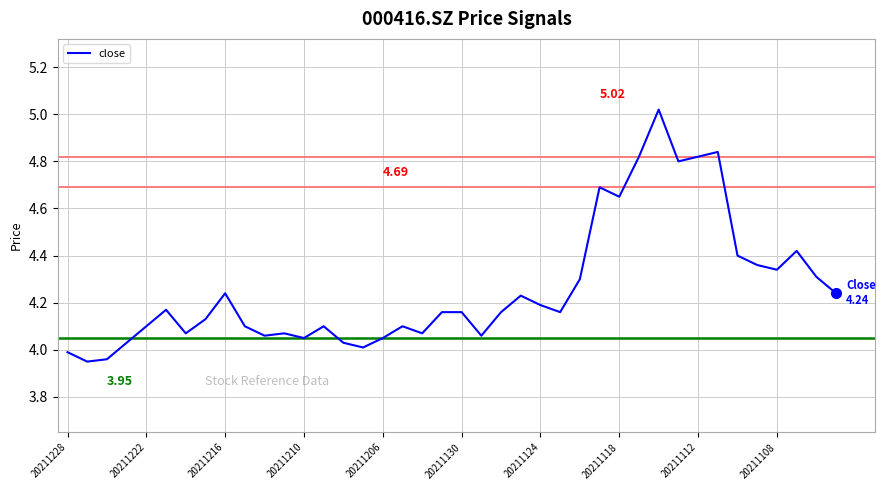

What is the difference between the maximum and minimum values?

1.1